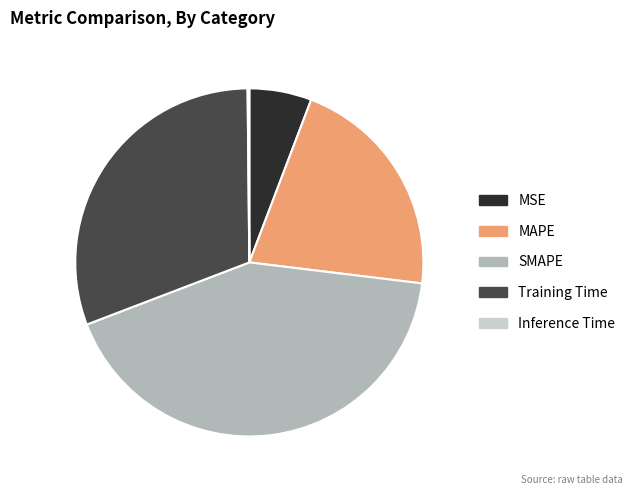

Is the sum of MAPE and Training Time greater than half?

Yes